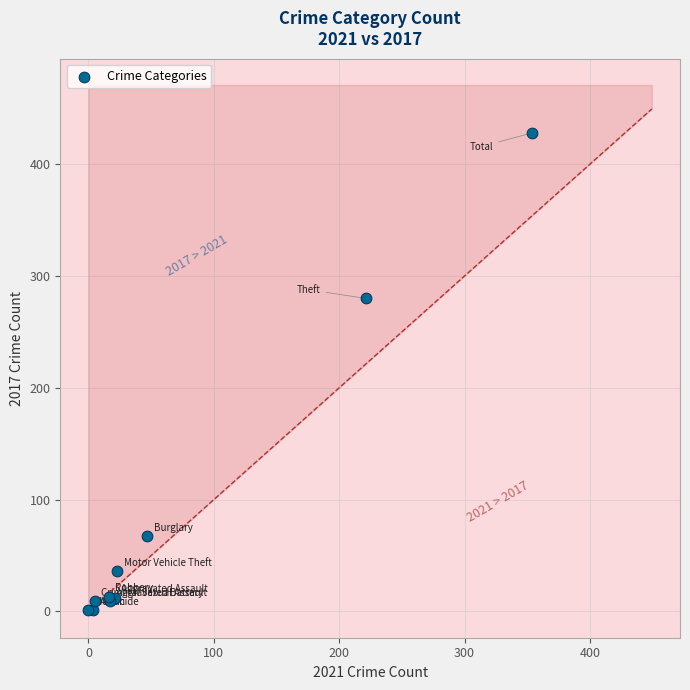

What Y value in the scatter plot is closest to 214?

280